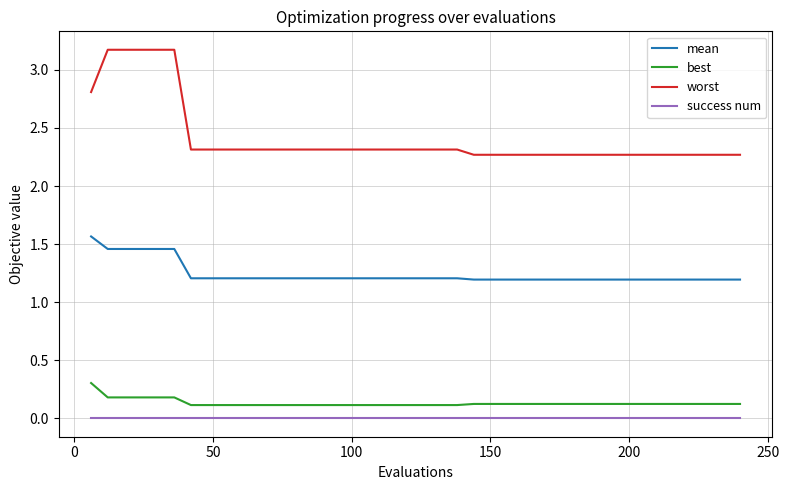

Does the chart have visible grid lines?

Yes